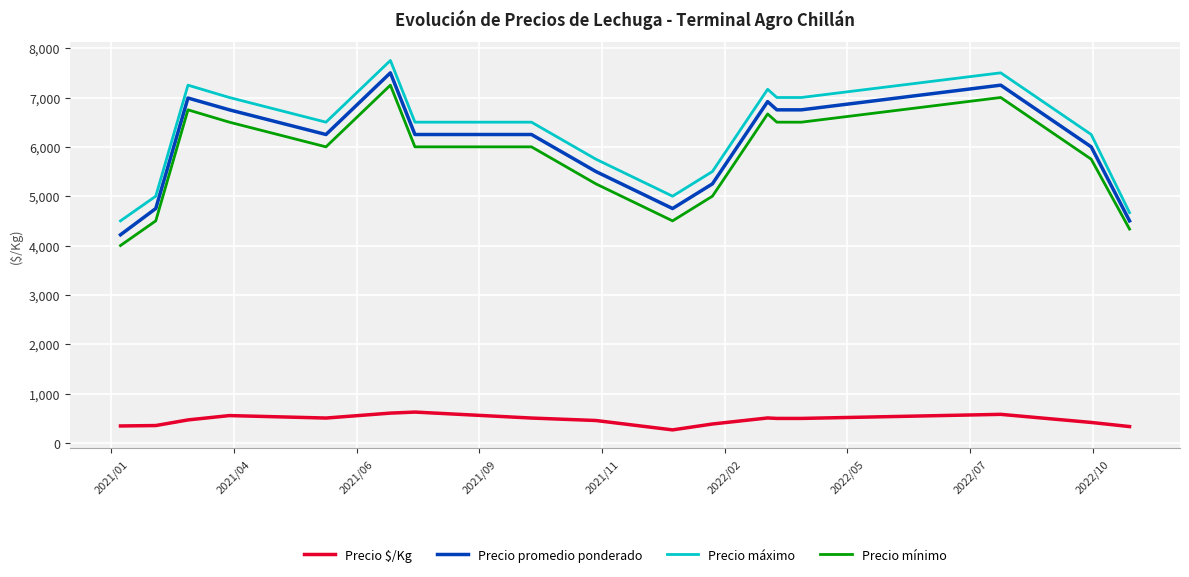

True or false: Precio promedio ponderado and Precio $/Kg cross at least once.

False